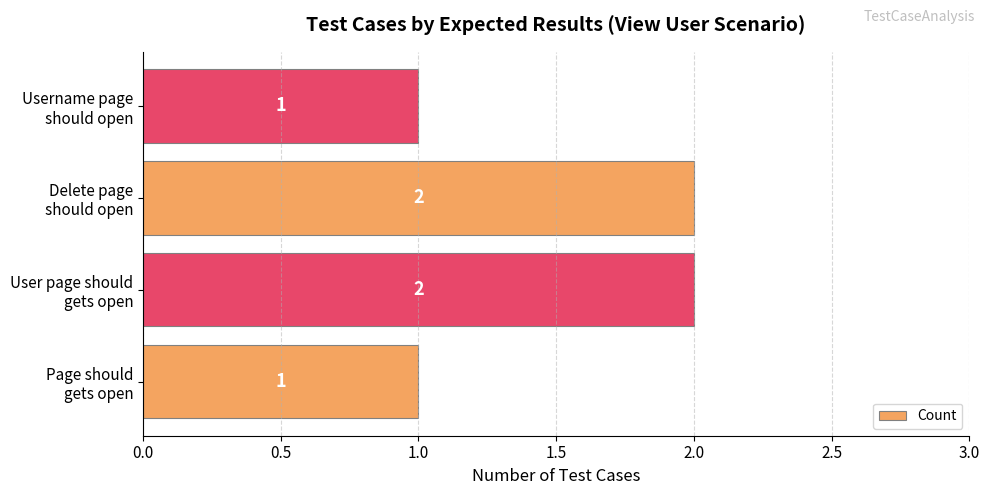

Count the values in the range 1 to 2.

4